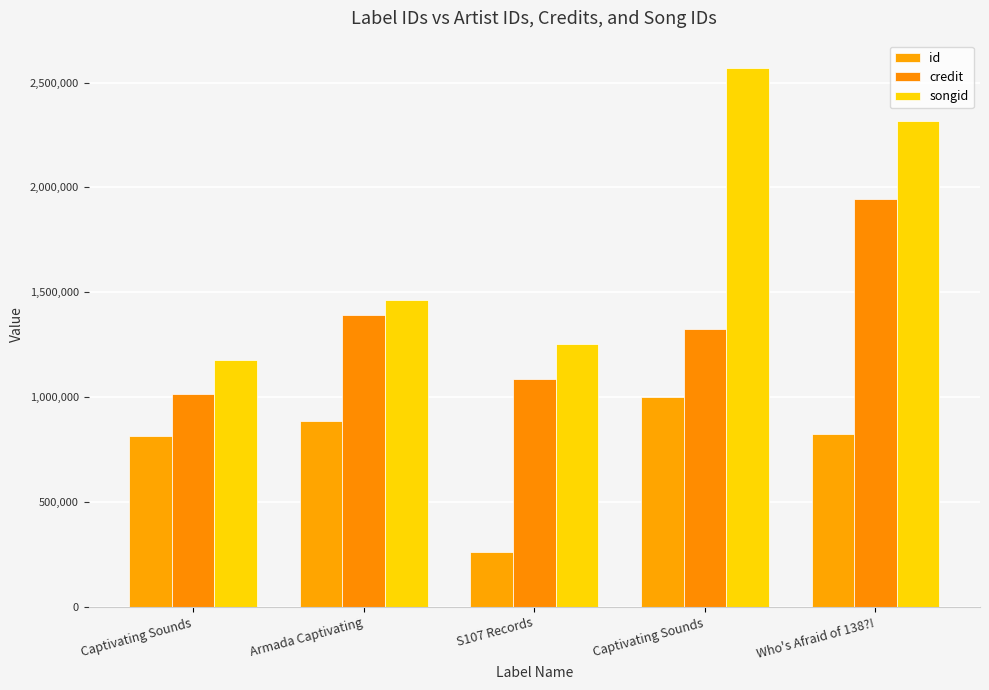

Is the value of credit at Who's Afraid of 138?! greater than the value of id at Captivating Sounds?

Yes